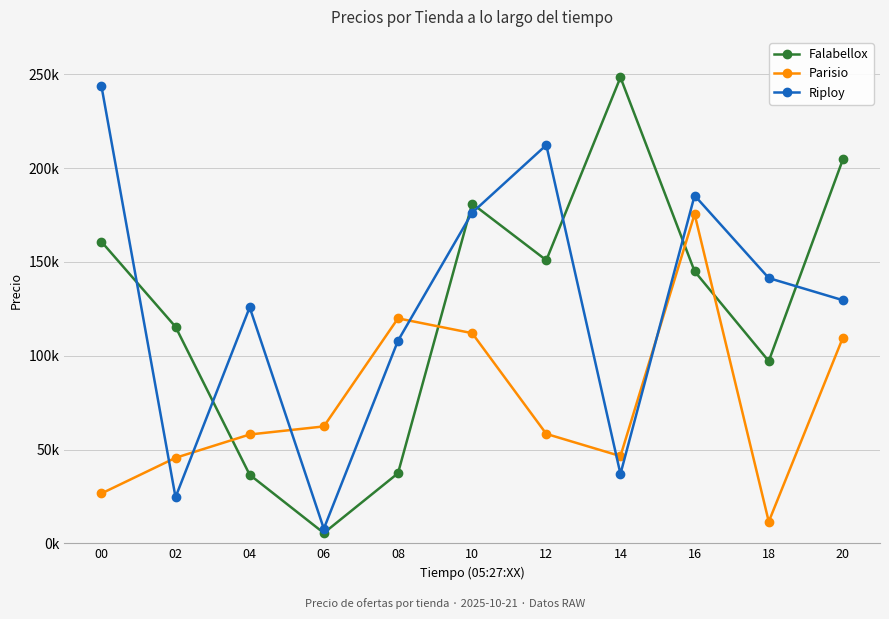

How many times do Parisio and Falabellox cross each other?

4